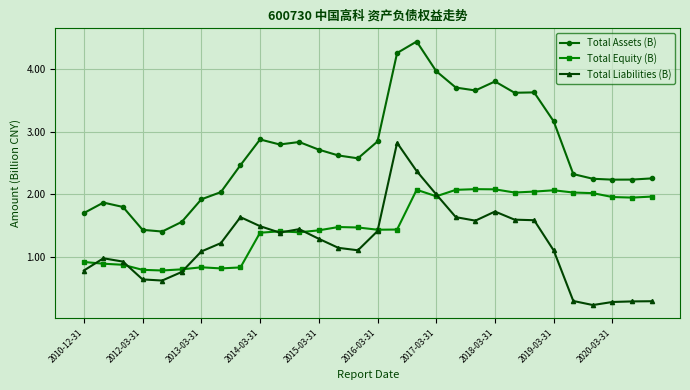

How many data points in Total Assets (B) are above 2?

23